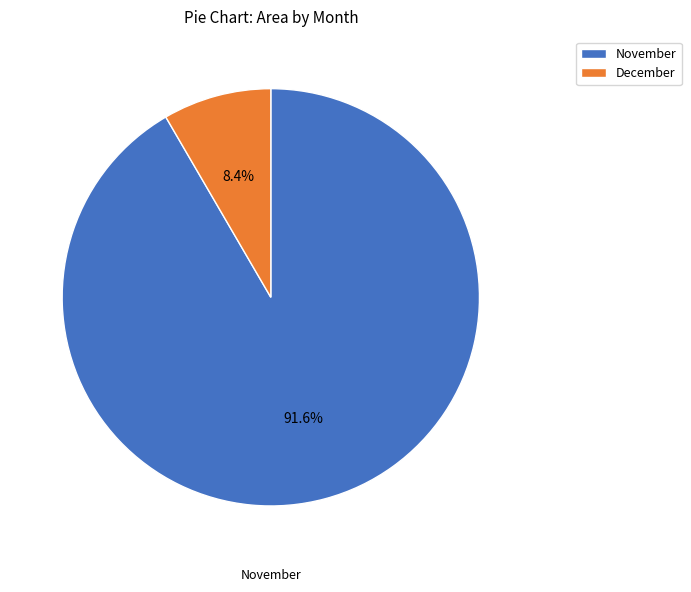

Between December and November, which is larger?

November